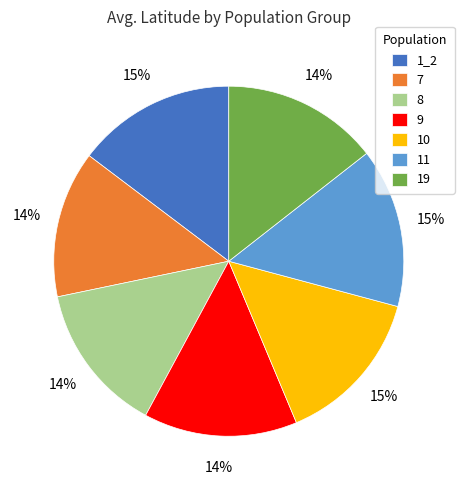

The 10 slice represents 15% of the pie. True or false?

True